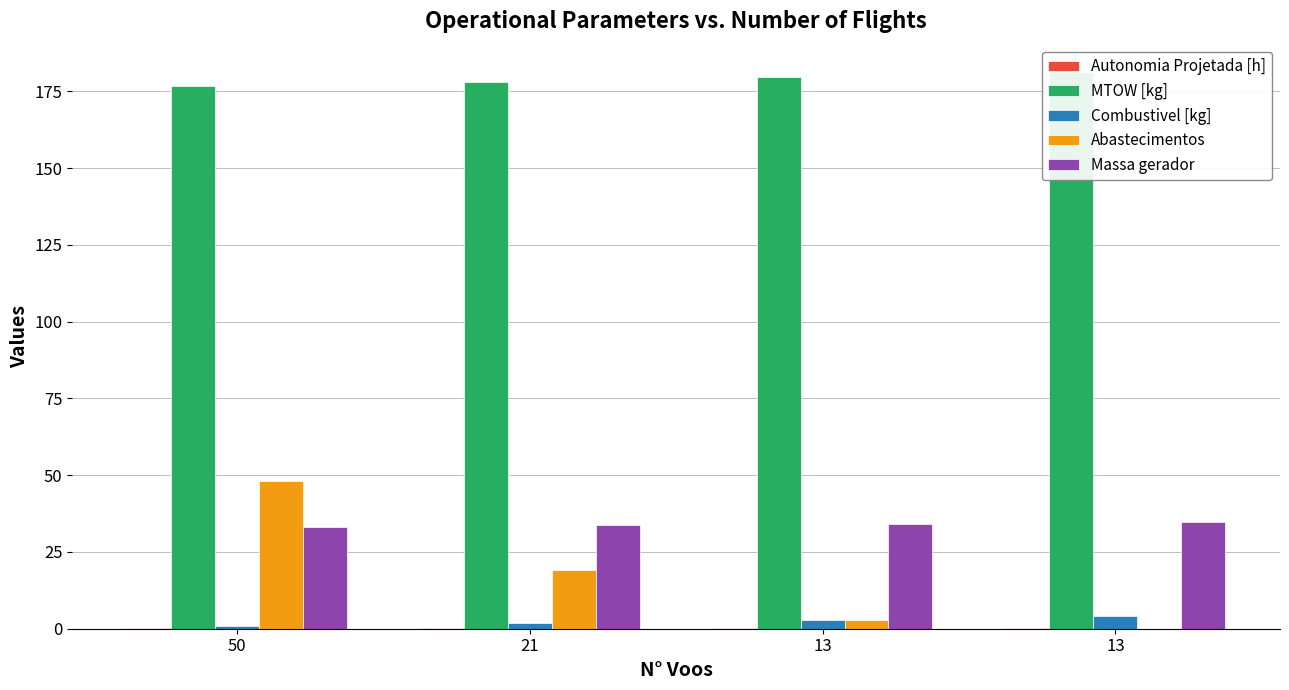

What is the difference between the maximum and minimum values in the Massa gerador series?

1.5